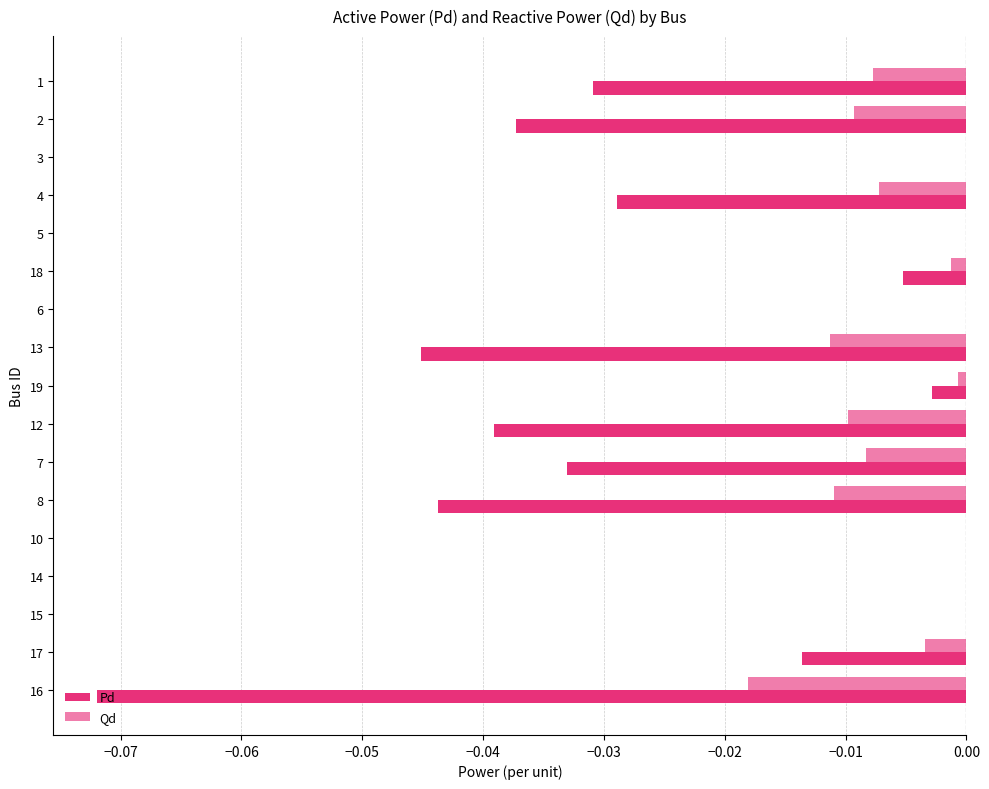

What is the sum of all Pd values?

-0.4